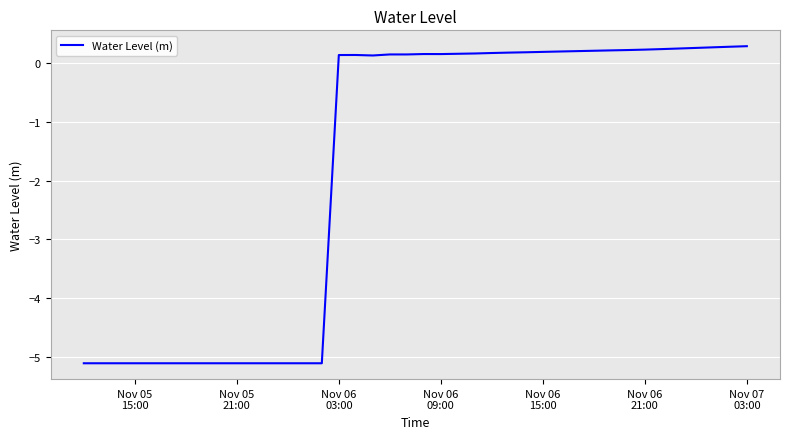

Is this an area chart (filled region under the line)?

No